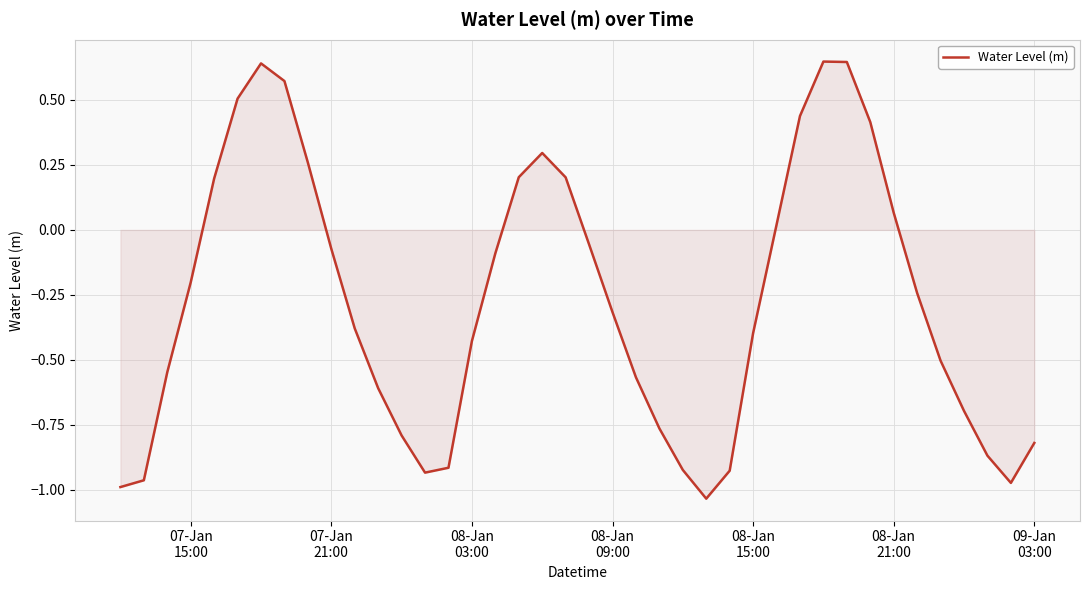

What is the average value?

-0.3